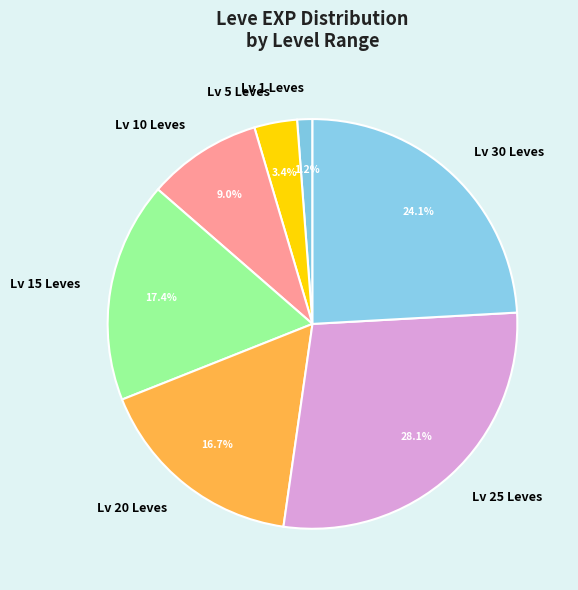

Rank the categories by value from highest to lowest.

Lv 25 Leves, Lv 30 Leves, Lv 15 Leves, Lv 20 Leves, Lv 10 Leves, Lv 5 Leves, Lv 1 Leves